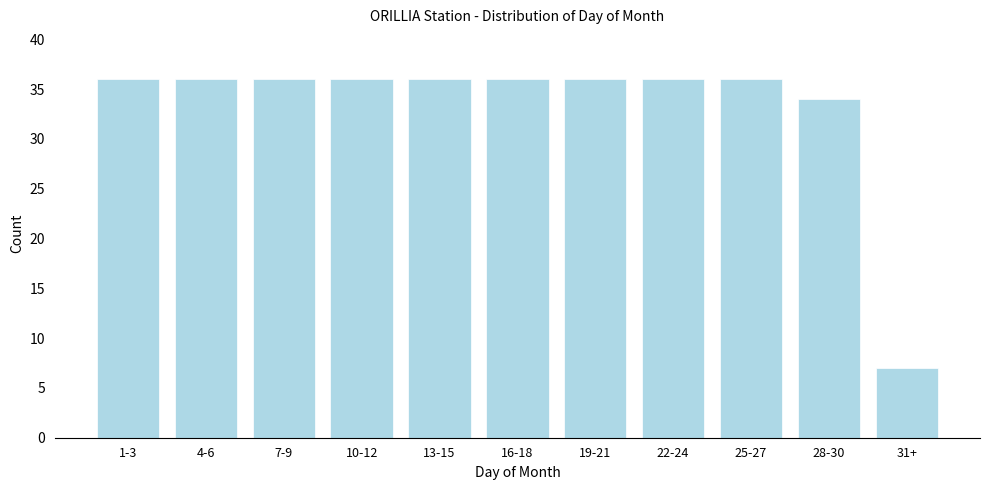

Reading left to right, extract all data points from this chart.

36	36	36	36	36	36	36	36	36	34	7